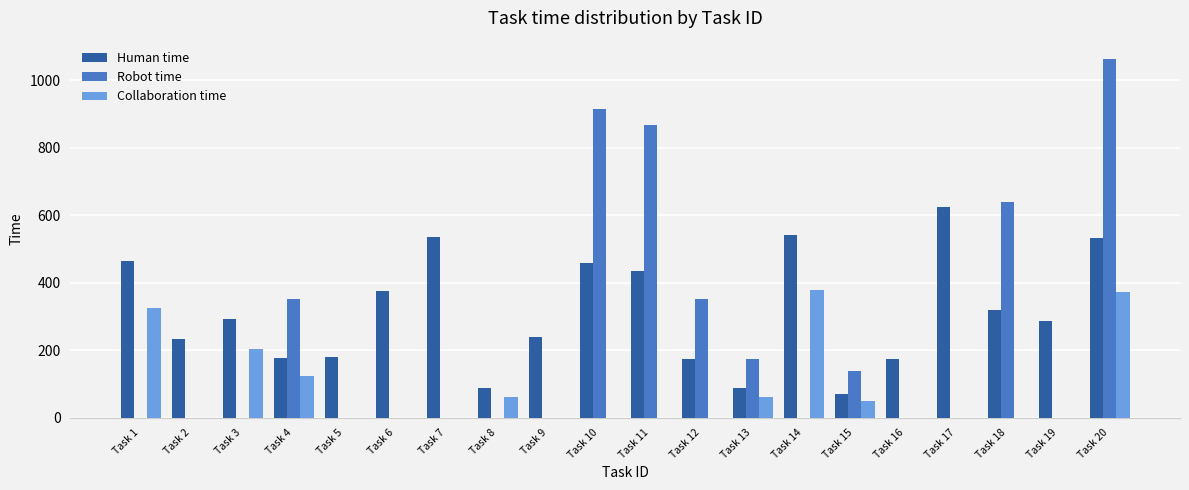

Are the bars grouped side by side (vs. stacked)?

Yes